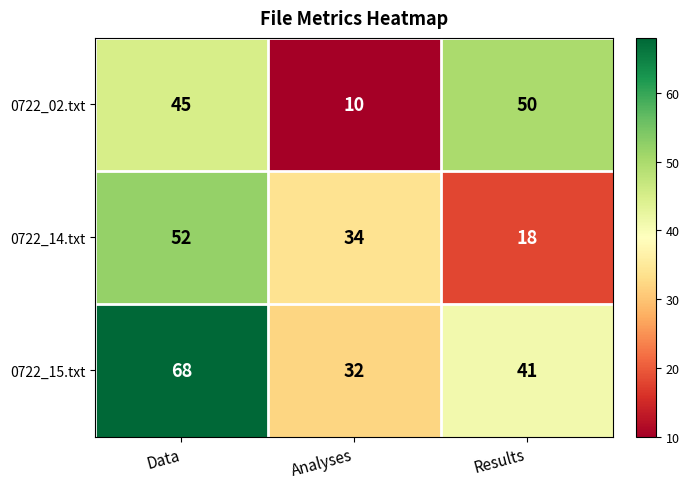

What value does the 0722_02.txt series have at Results, to the nearest 5?

50